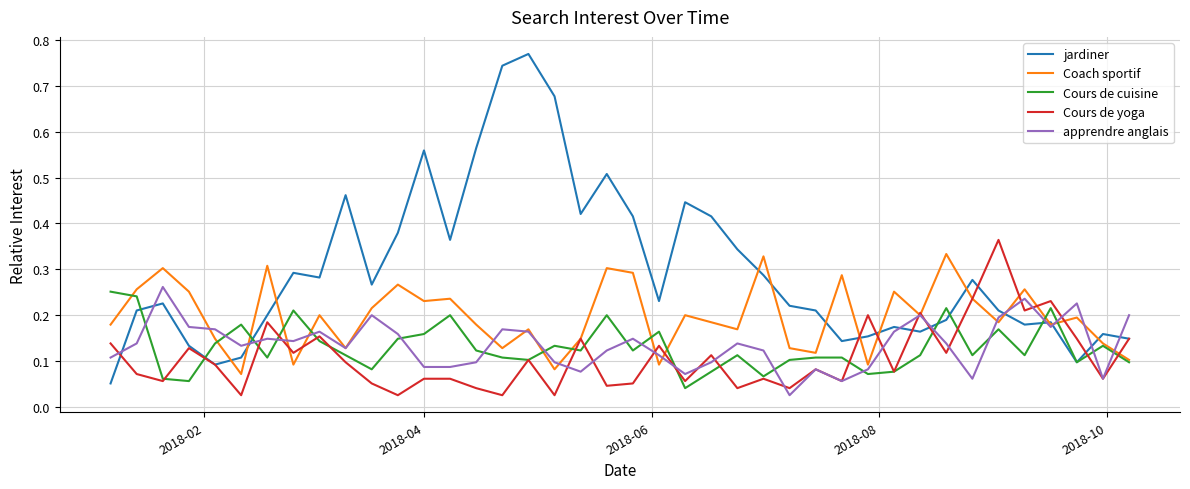

Which series has the largest range (max minus min)?

jardiner